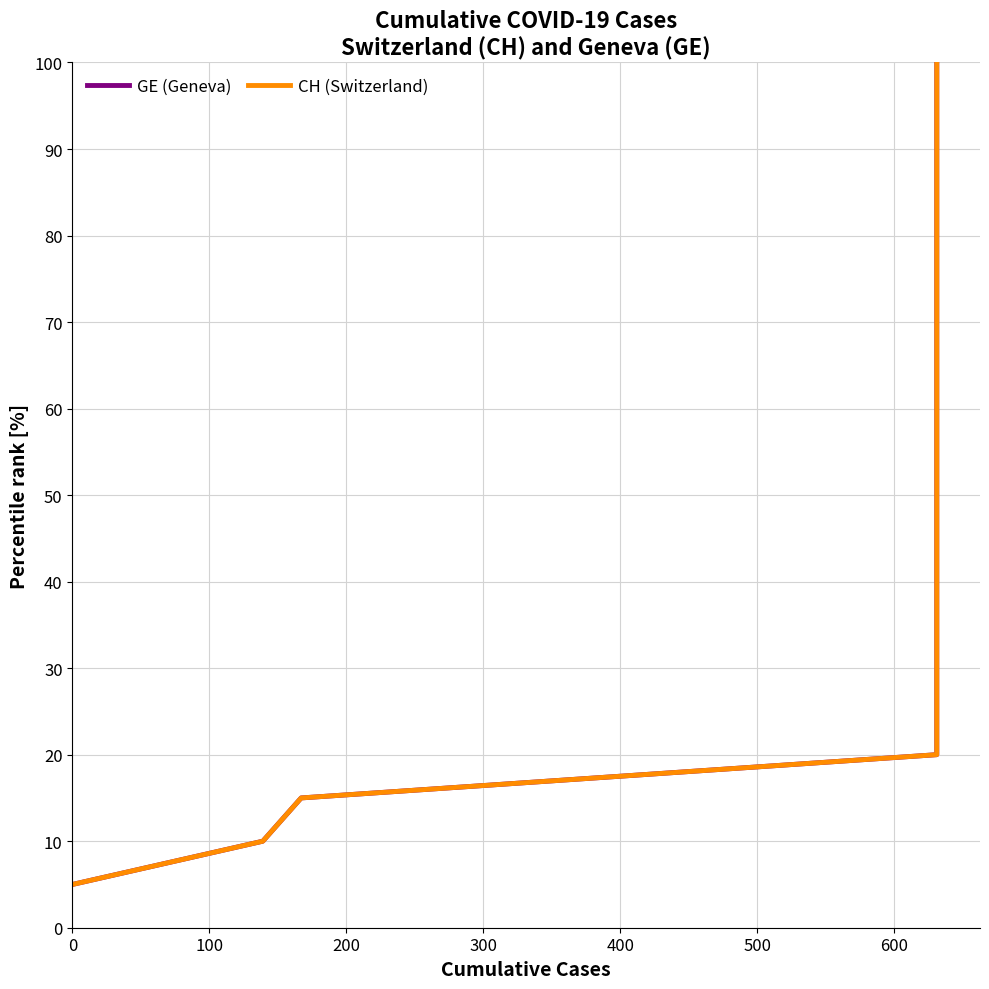

True or false: CH (Switzerland) and GE (Geneva) intersect in this chart.

False